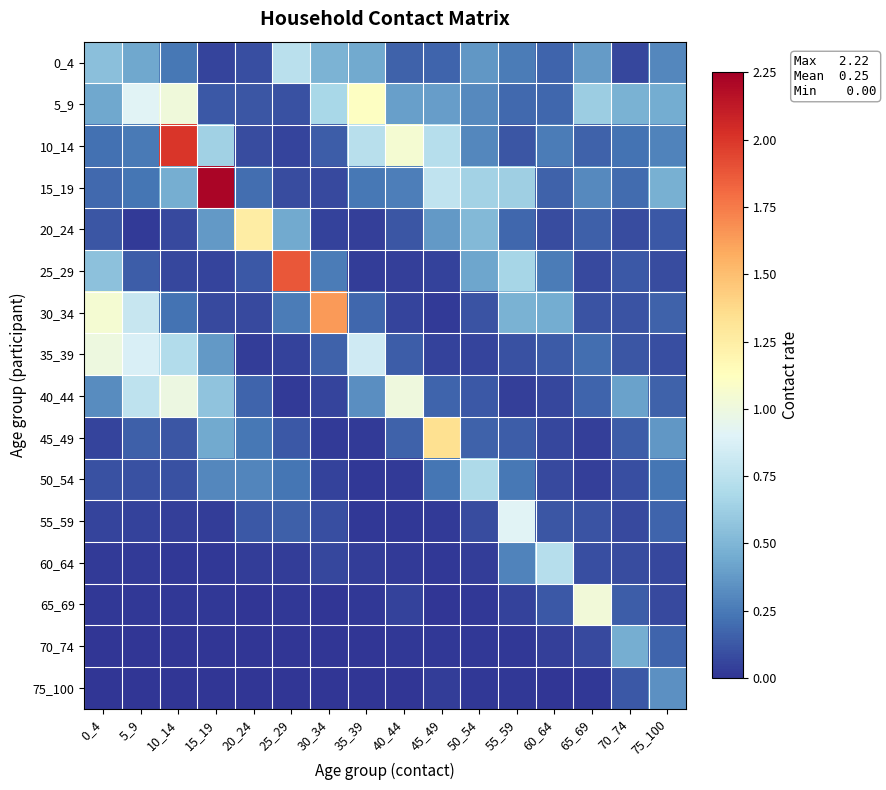

What is the greatest value displayed?

2.2